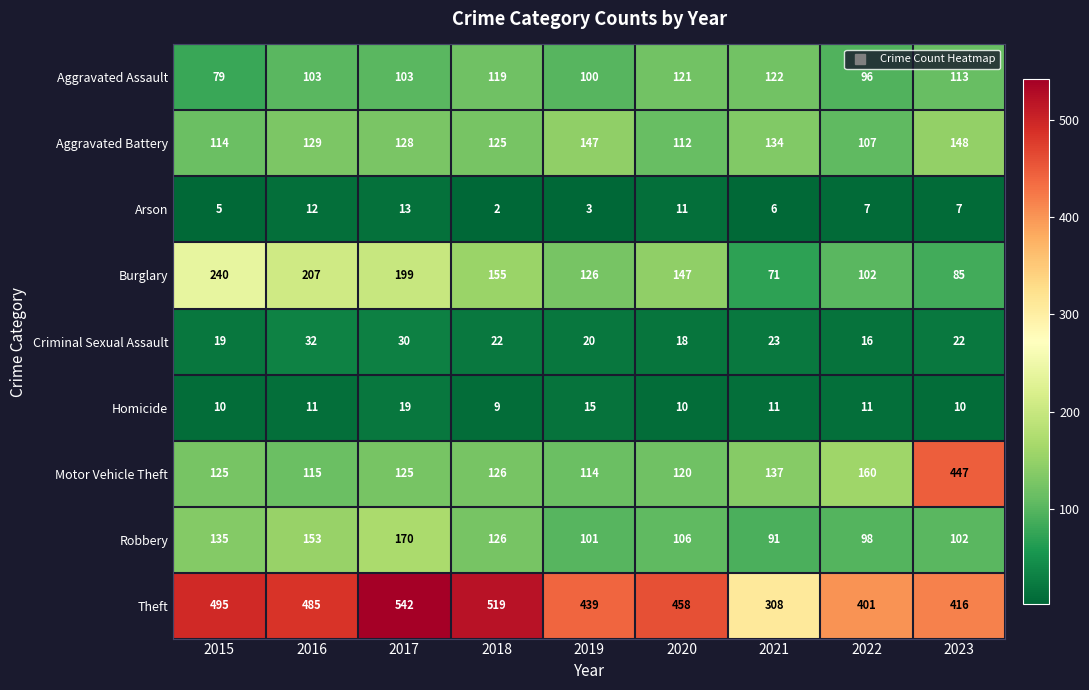

Which series has the widest spread of values?

Motor Vehicle Theft